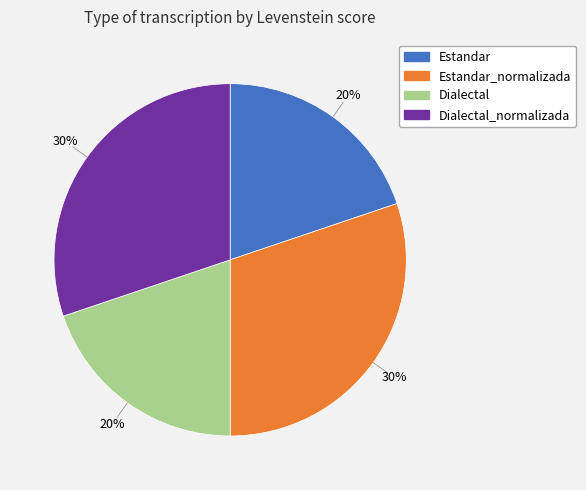

To the nearest percent, what is the difference between the largest and smallest slice percentages?

10%